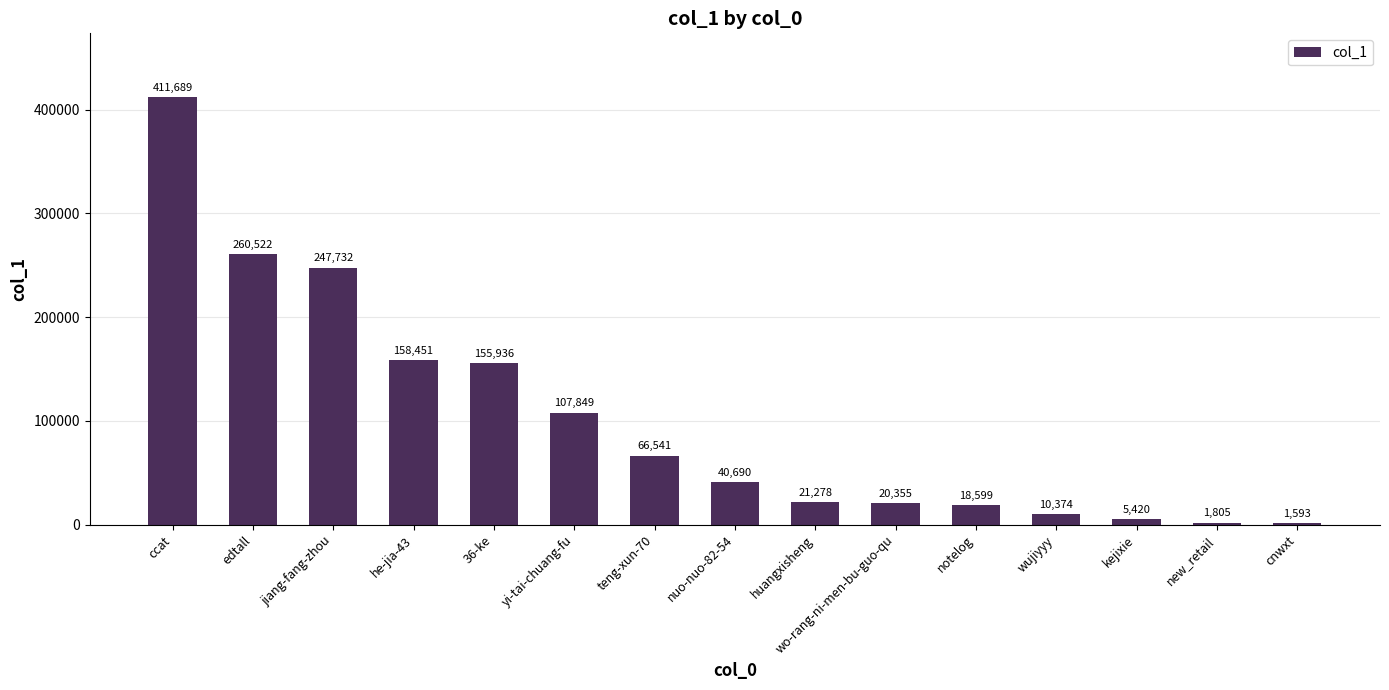

What is the difference between the values at jiang-fang-zhou and yi-tai-chuang-fu?

139883